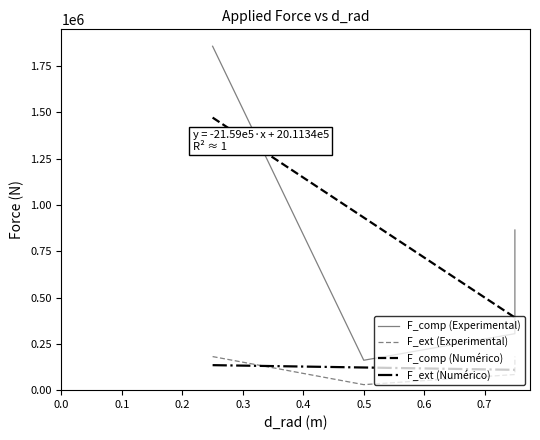

True or false: F_comp (Numérico) and F_ext (Numérico) intersect in this chart.

False